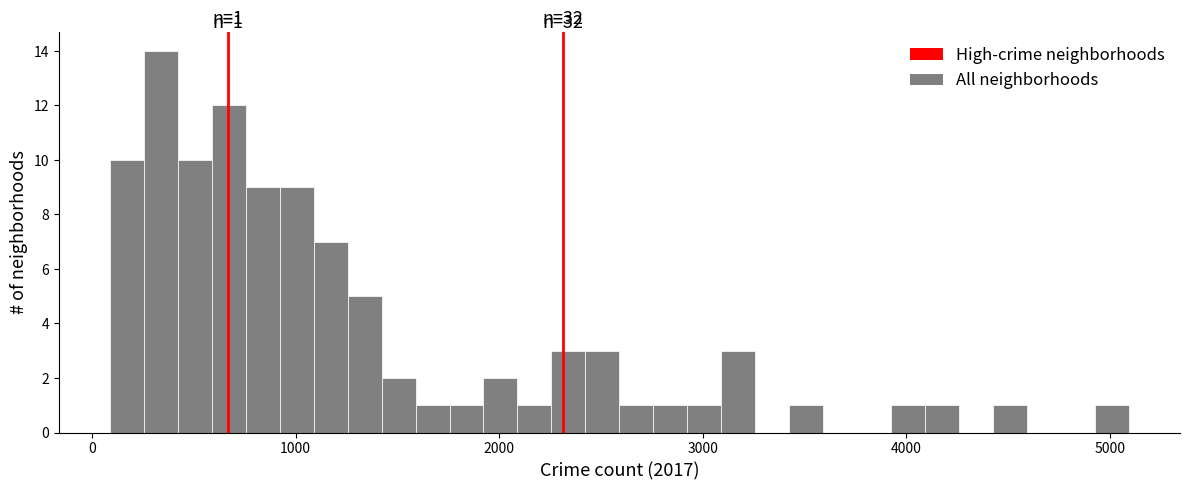

Read against the x-axis, roughly where is the centre of the tallest bar?

300